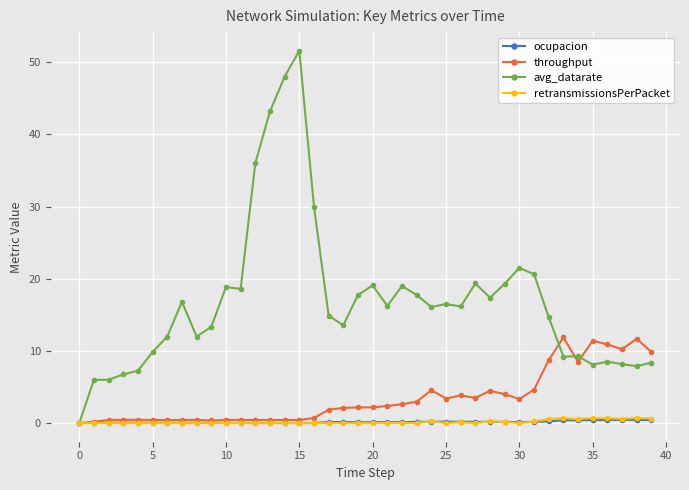

Which series has the largest total across all categories?

avg_datarate